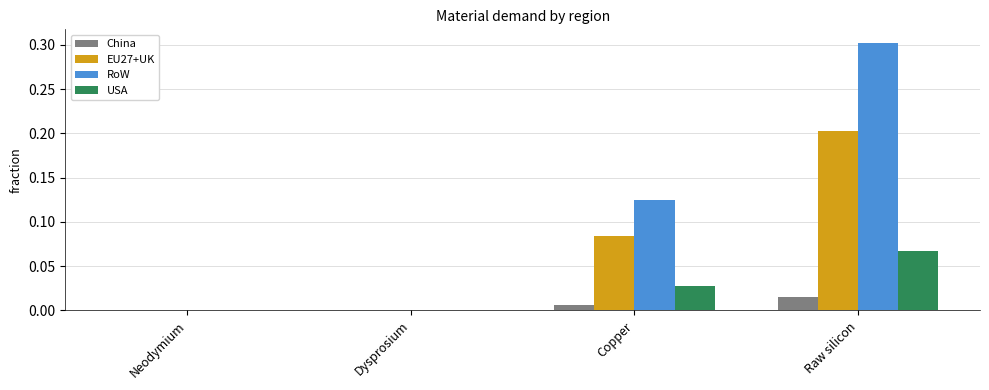

What is the sum of all RoW values?

0.4